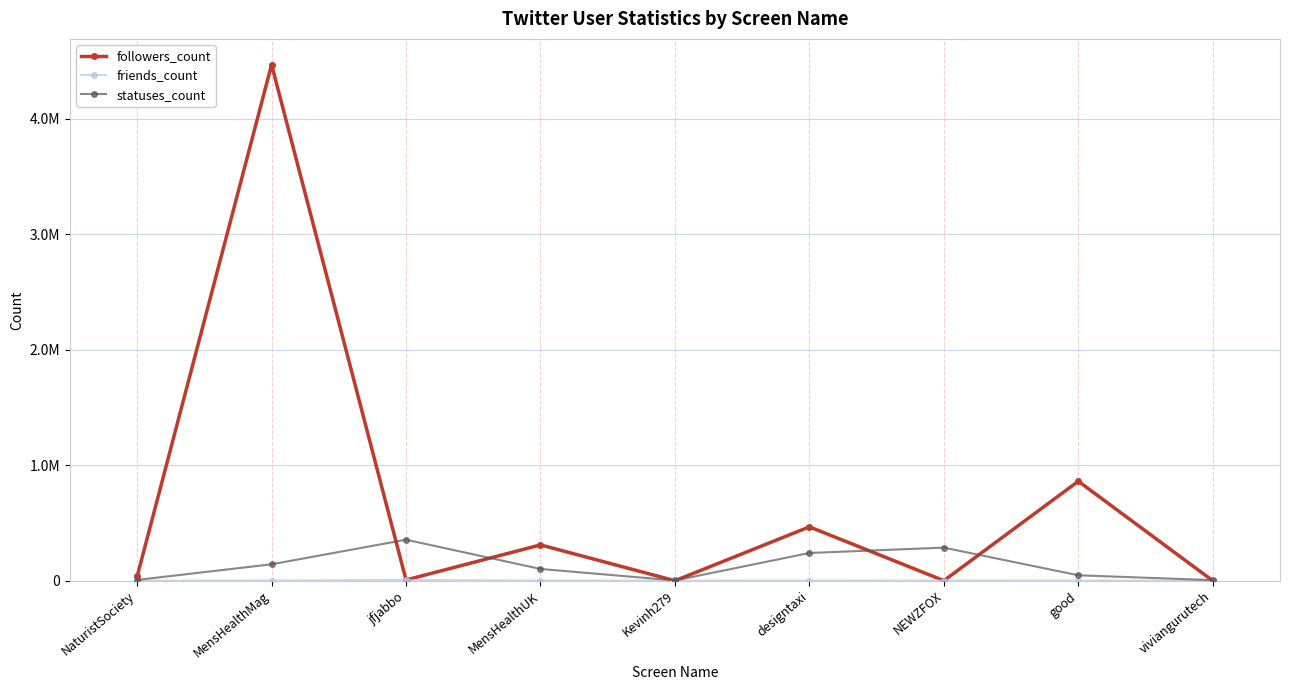

True or false: friends_count and statuses_count intersect in this chart.

False